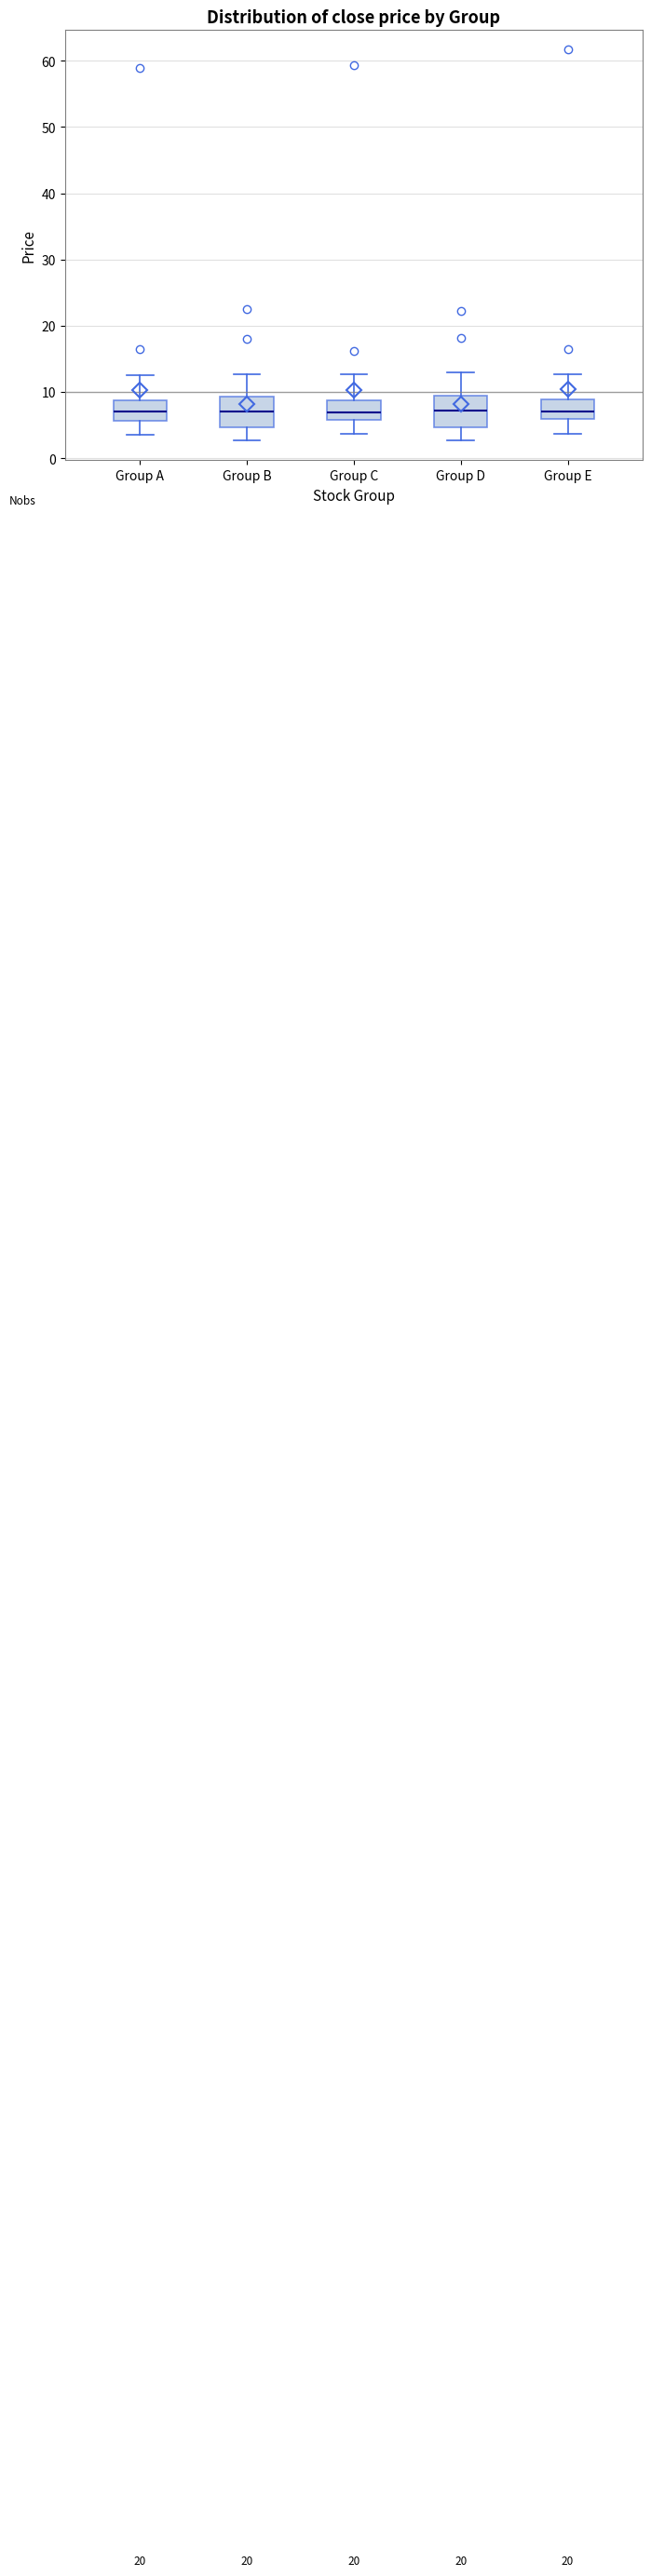

Reading left to right, transcribe this box plot: for each box, give where its median line is, the range the box spans, and where its two whiskers end, as read against the y-axis. The values are not printed on the chart, so give them approximately, as read against the axis.

Group A: median 7, box 6 to 9, whiskers 4 to 12
Group B: median 7, box 5 to 9, whiskers 3 to 13
Group C: median 7, box 6 to 9, whiskers 4 to 13
Group D: median 7, box 5 to 9, whiskers 3 to 13
Group E: median 7, box 6 to 9, whiskers 4 to 13